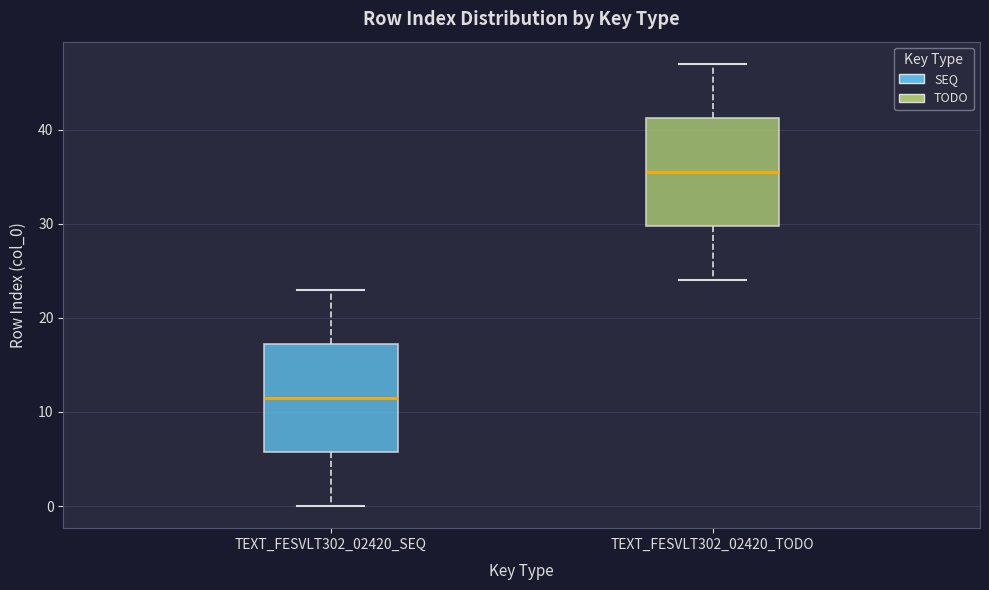

Reading left to right, read every box against the y-axis: the position of its median line, the range the box covers, and the ends of its whiskers. The values are not printed on the chart, so give them approximately, as read against the axis.

TEXT_FESVLT302_02420_SEQ: median 12, box 6 to 17, whiskers 0 to 23
TEXT_FESVLT302_02420_TODO: median 36, box 30 to 41, whiskers 24 to 47